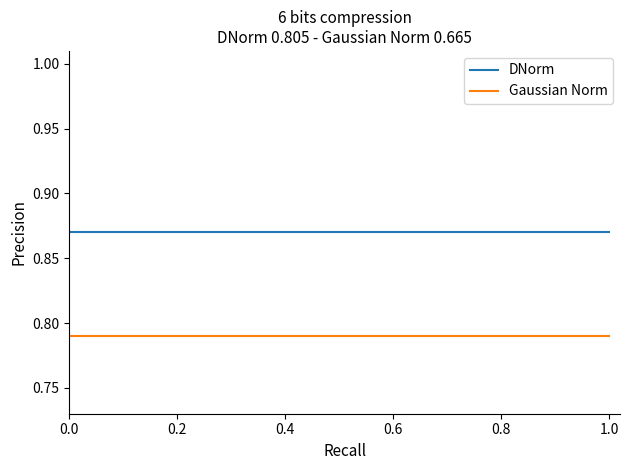

What are all the series names shown in the legend?

DNorm, Gaussian Norm